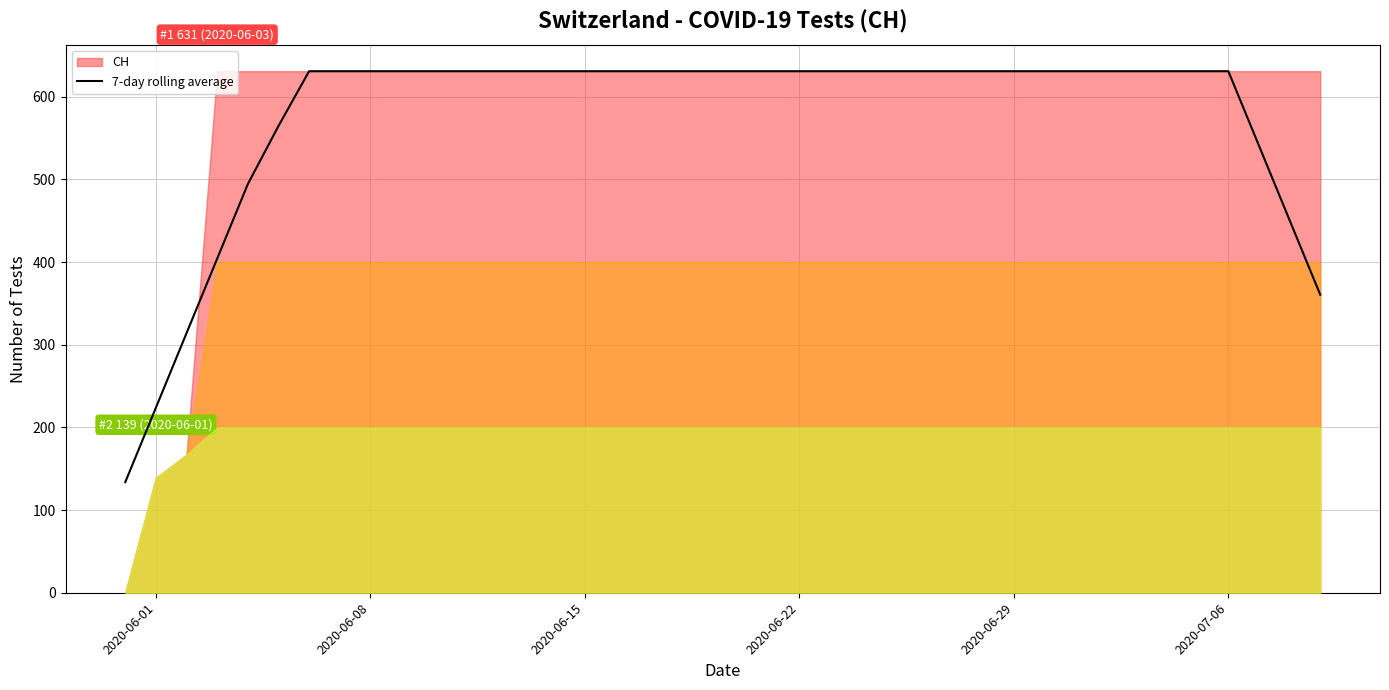

What is the minimum value for 7-day rolling average?

133.9